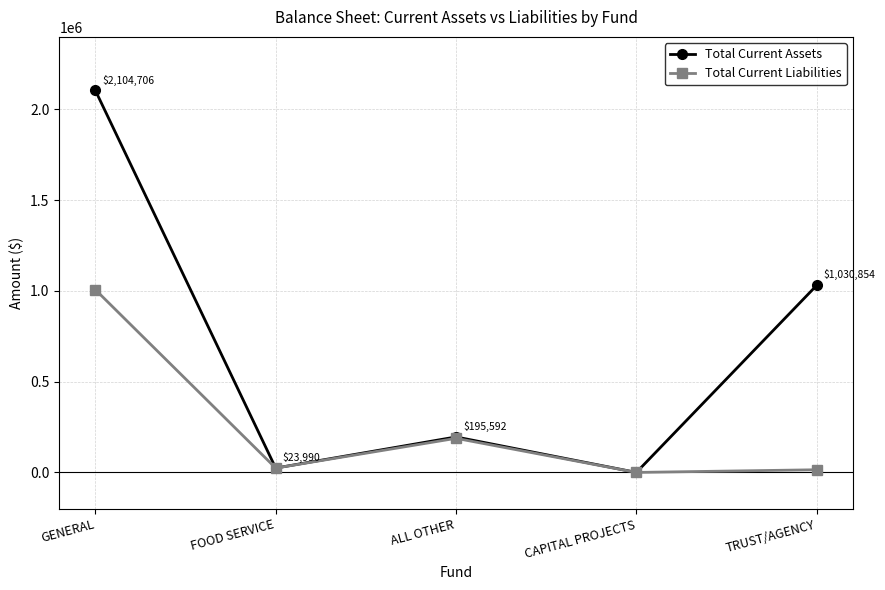

Does the chart have visible grid lines?

Yes